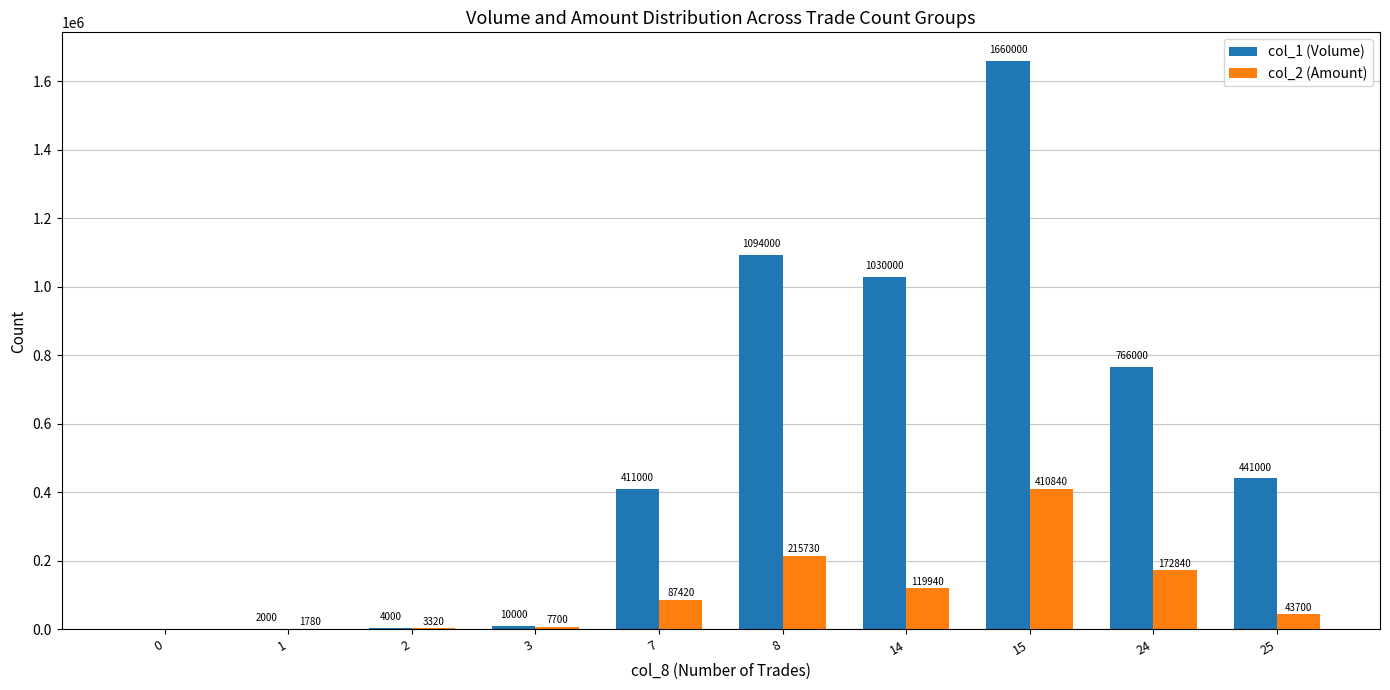

How many series are shown in this chart?

2